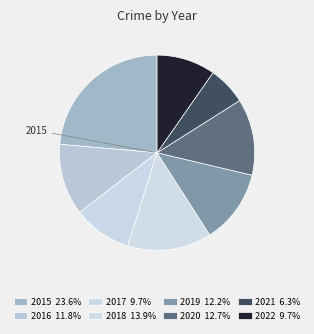

How many slices are in this pie chart?

8